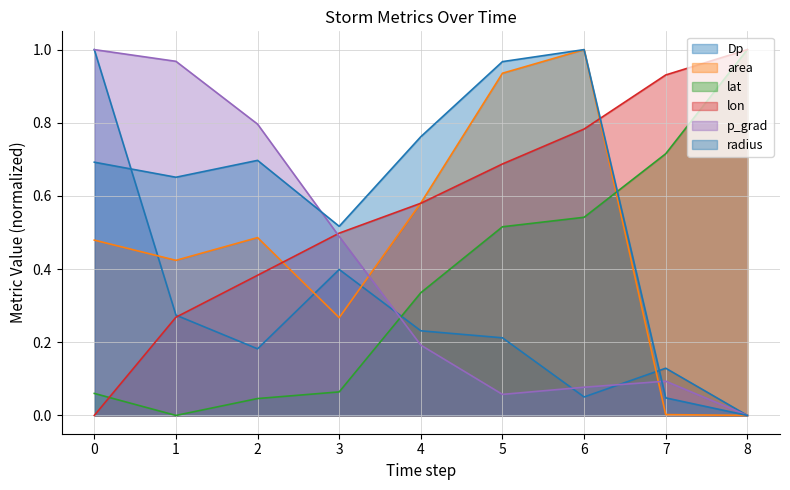

Rank the categories by p_grad value from lowest to highest.

8, 5, 6, 7, 4, 3, 2, 1, 0